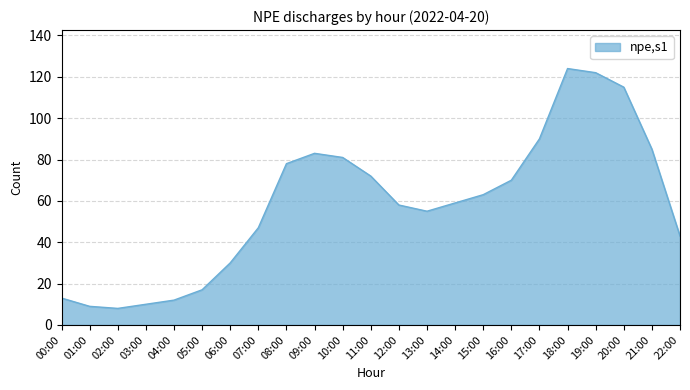

Reading left to right, extract all data points from this chart.

00:00=13	01:00=9	02:00=8	03:00=10	04:00=12	05:00=17	06:00=30	07:00=47	08:00=78	09:00=83	10:00=81	11:00=72	12:00=58	13:00=55	14:00=59	15:00=63	16:00=70	17:00=90	18:00=124	19:00=122	20:00=115	21:00=85	22:00=43